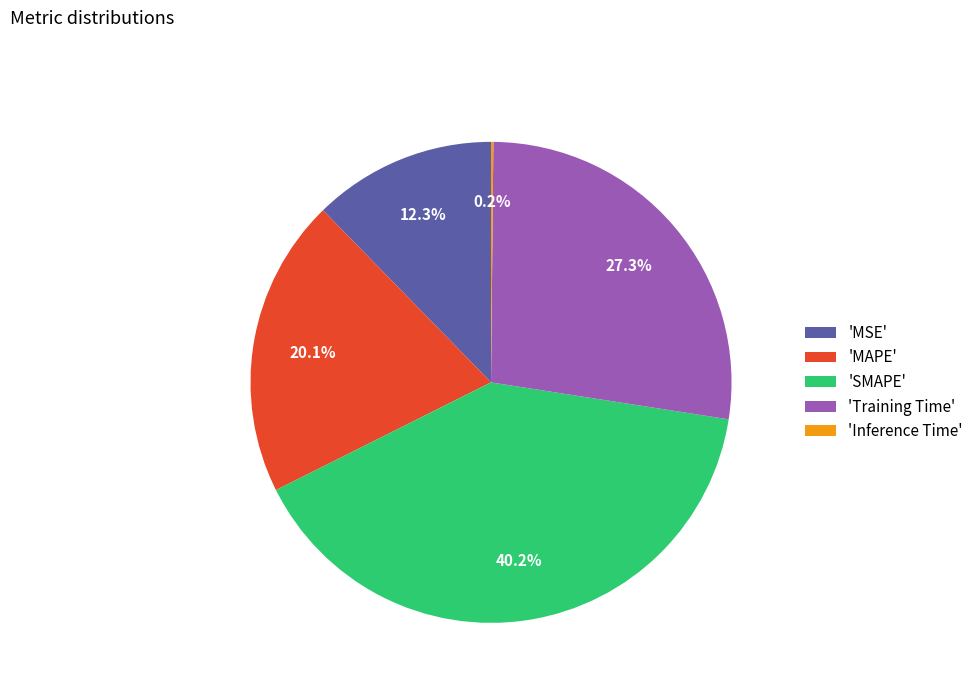

Is there a majority slice in this chart?

No